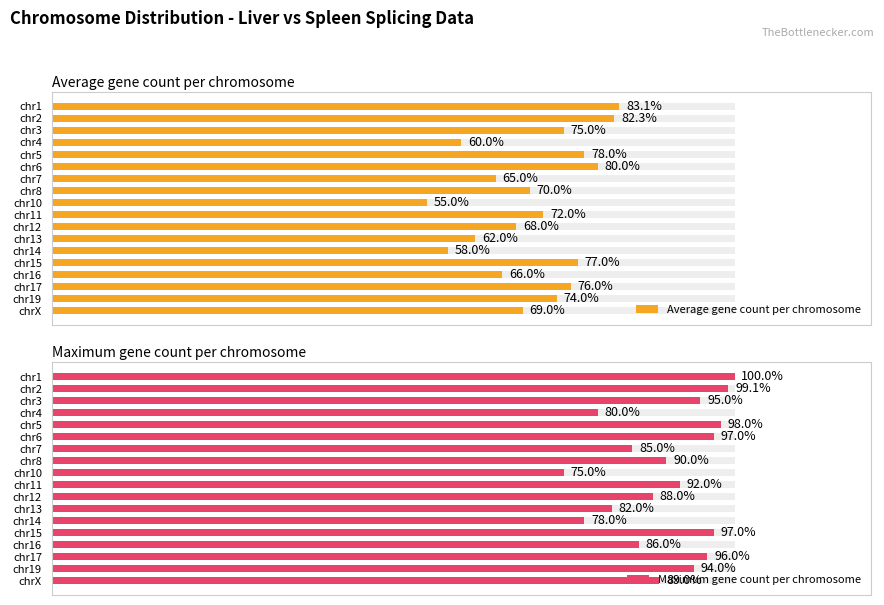

What is the spread (max minus min) of values at chr12?

20.0